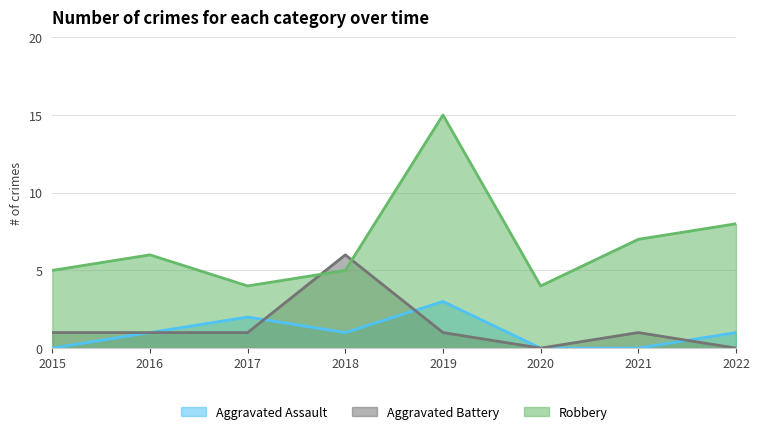

True or false: Robbery and Aggravated Assault intersect in this chart.

False